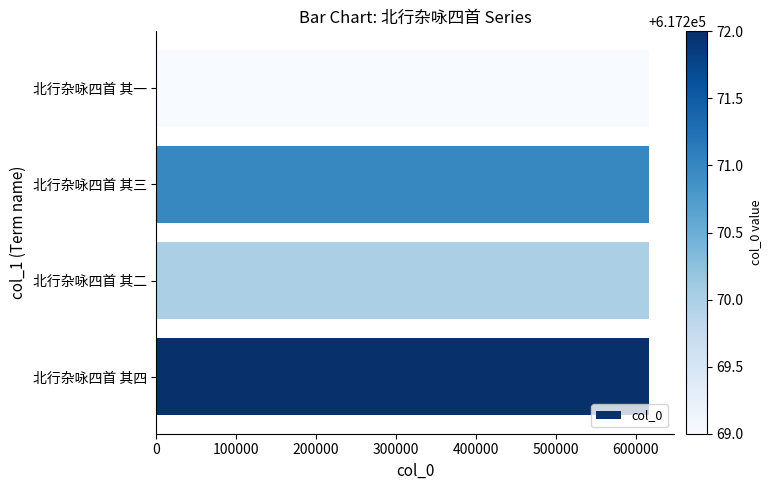

How many data points does each series have?

4